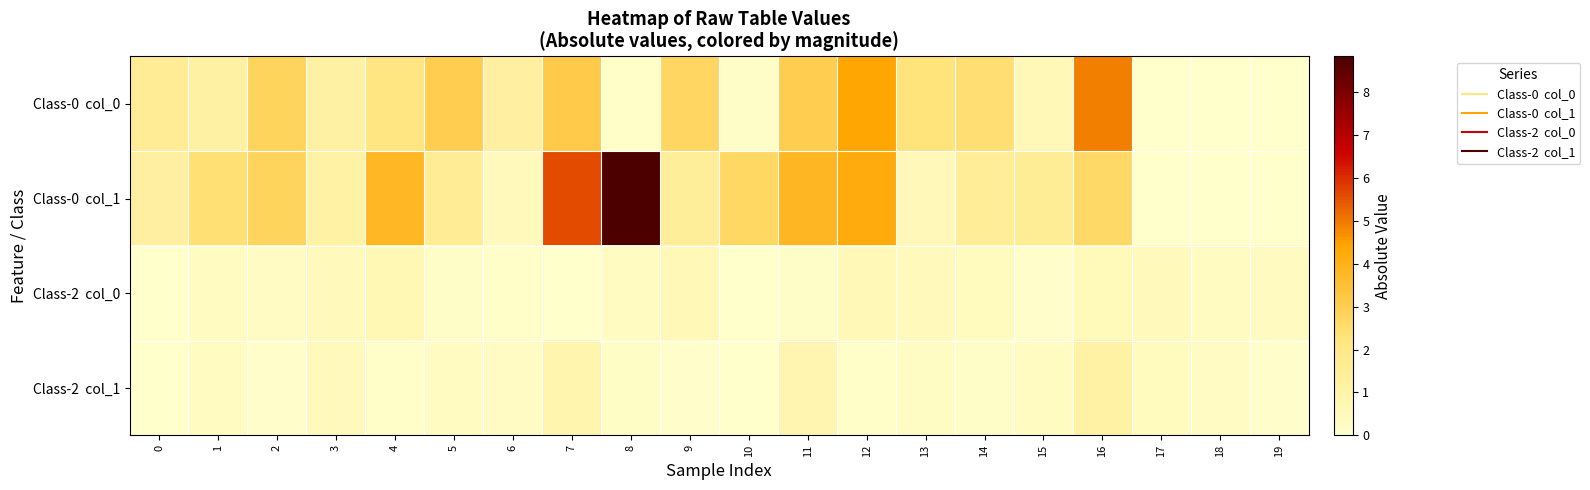

Where does the Class-0 col_1 series first go above 2?

1